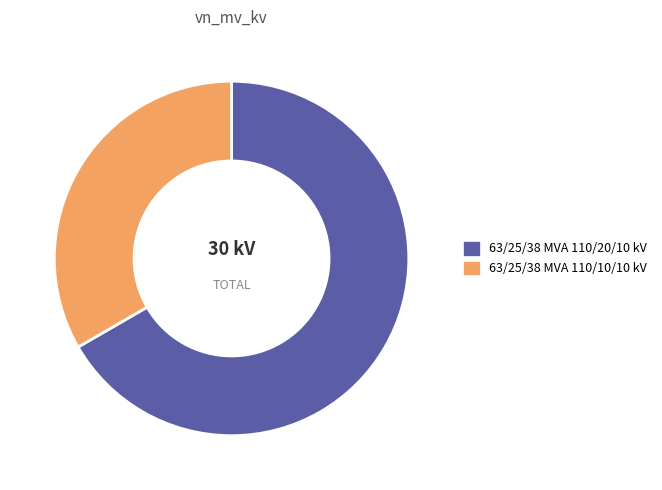

Is it true that 63/25/38 MVA 110/10/10 kV is 33% of the pie?

True